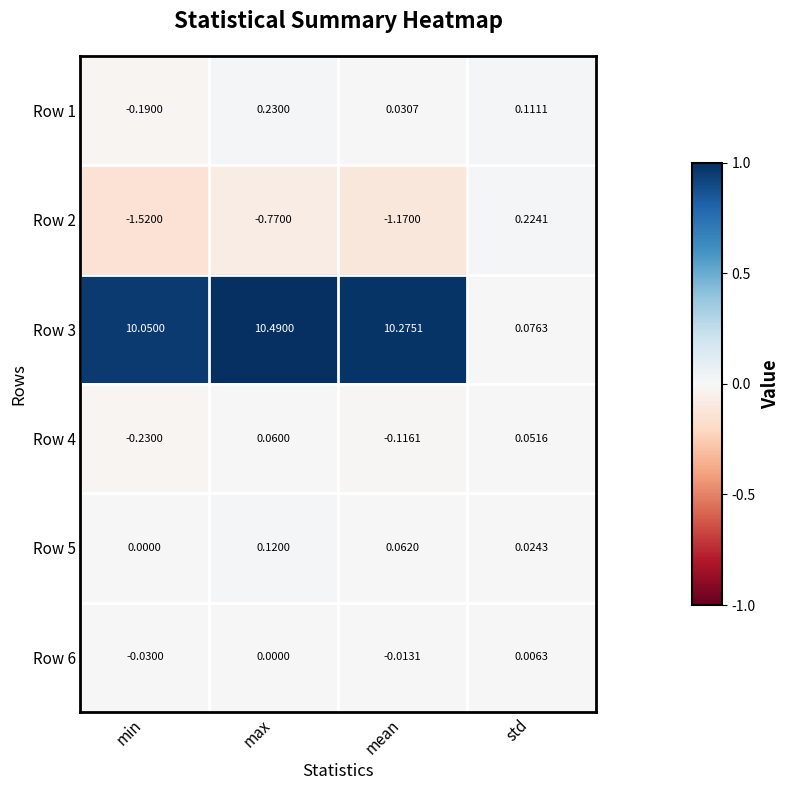

What is the spread (max minus min) of values at max?

11.3